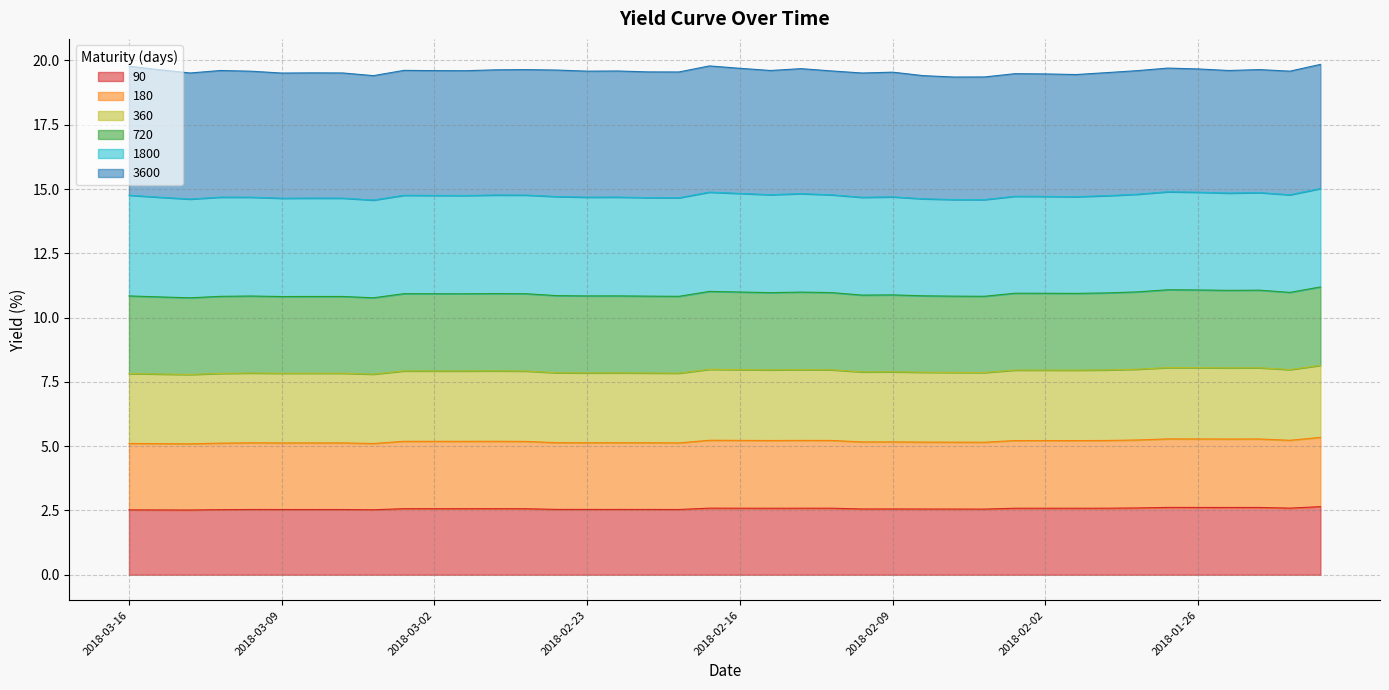

What is the total value across all series at 2018-02-09?

19.5